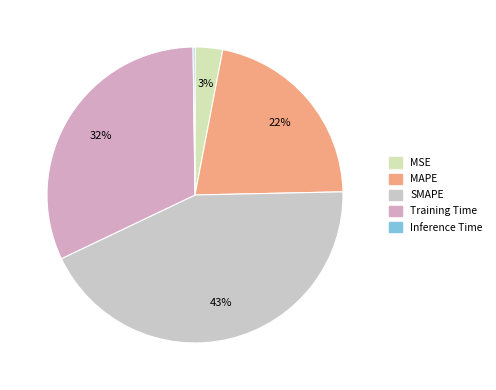

To the nearest percent, what is the difference between the largest and smallest slice percentages?

43%